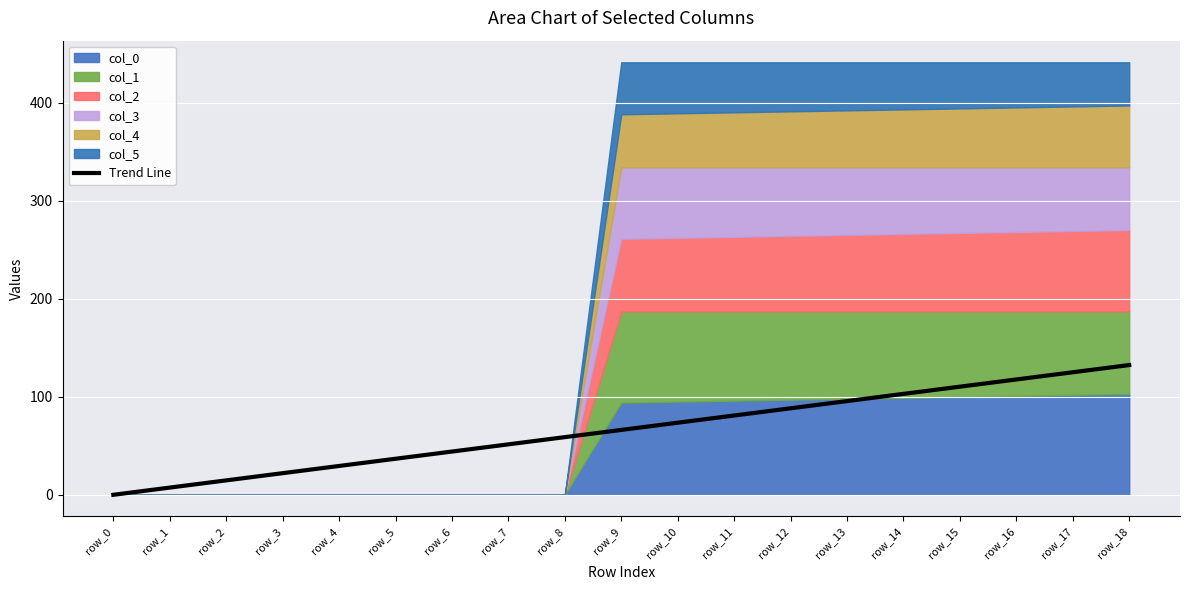

Reading left to right, transcribe all the data shown in this chart.

row_0=0.0	row_1=7.4	row_2=14.7	row_3=22.1	row_4=29.4	row_5=36.8	row_6=44.1	row_7=51.5	row_8=58.8	row_9=66.2	row_10=73.5	row_11=80.9	row_12=88.2	row_13=95.6	row_14=102.9	row_15=110.3	row_16=117.6	row_17=125.0	row_18=132.3